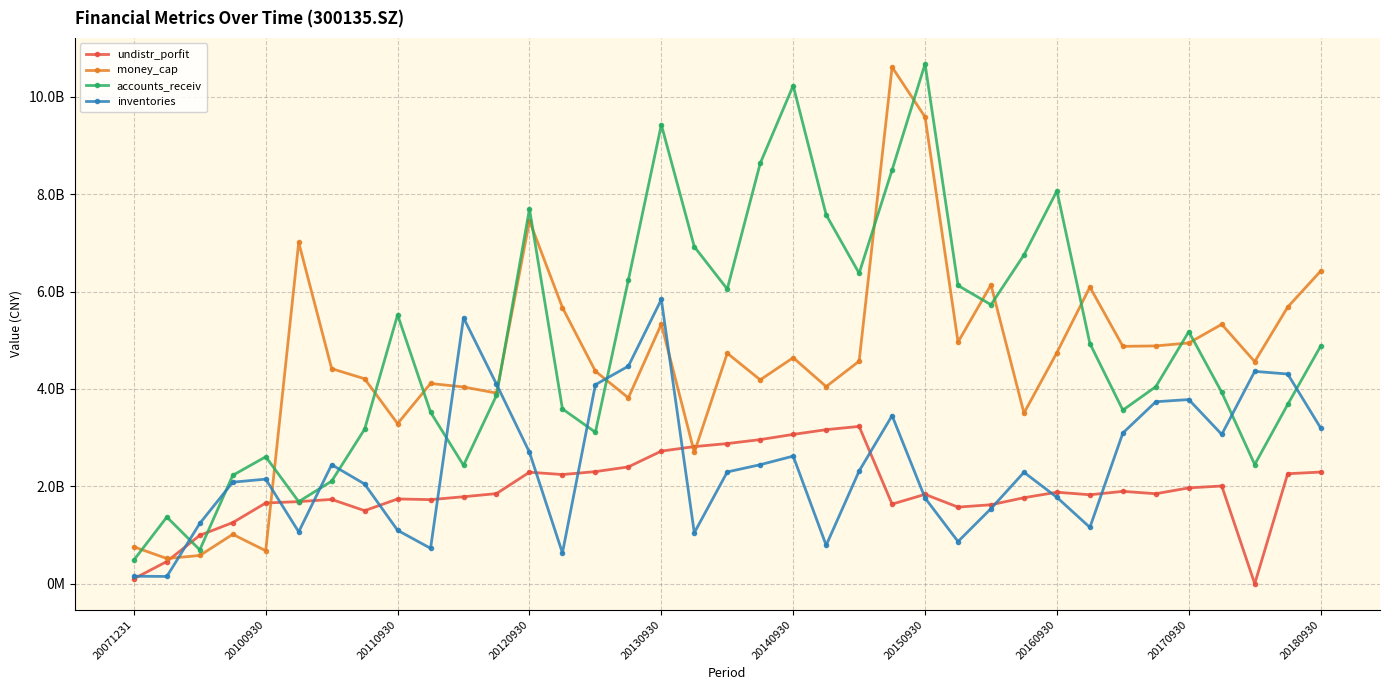

Which series has the widest spread of values?

accounts_receiv